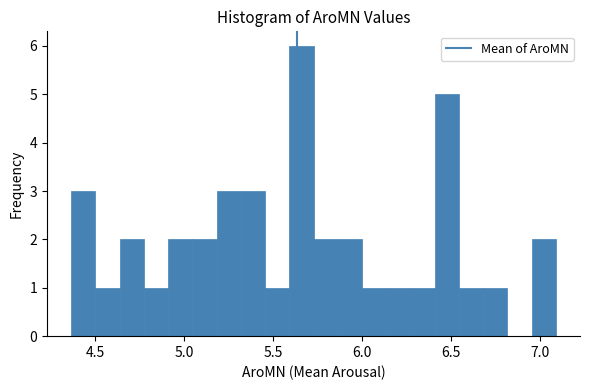

Around what value on the x-axis is the tallest bar? Give the approximate position of its centre, as read against the axis.

5.65